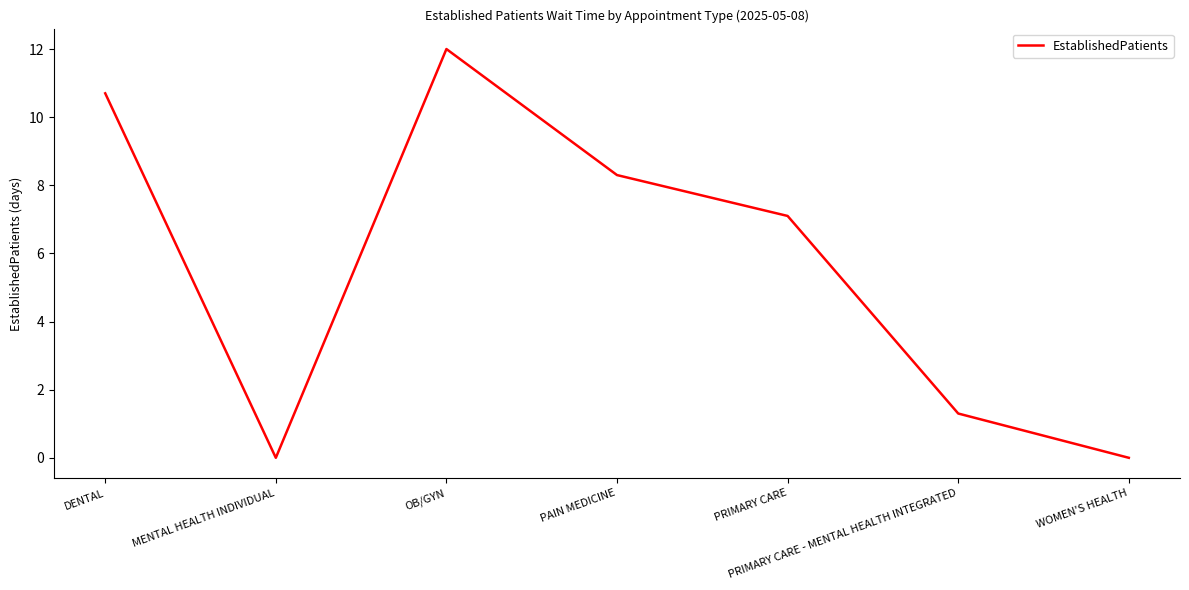

Is this an area chart (filled region under the line)?

No